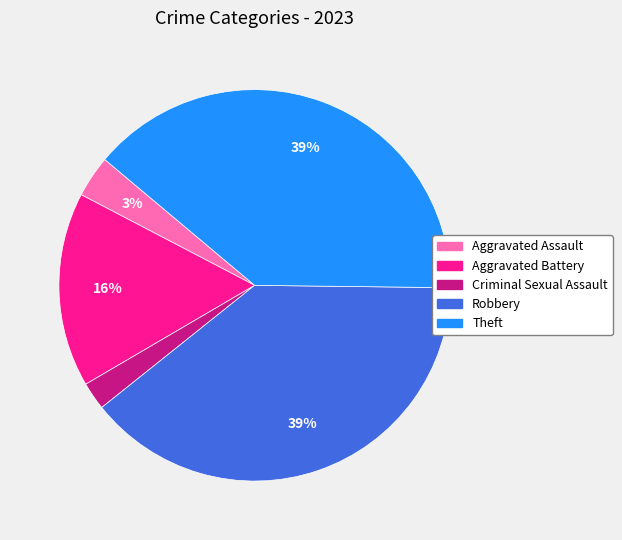

Does Theft represent more than half of the total?

No